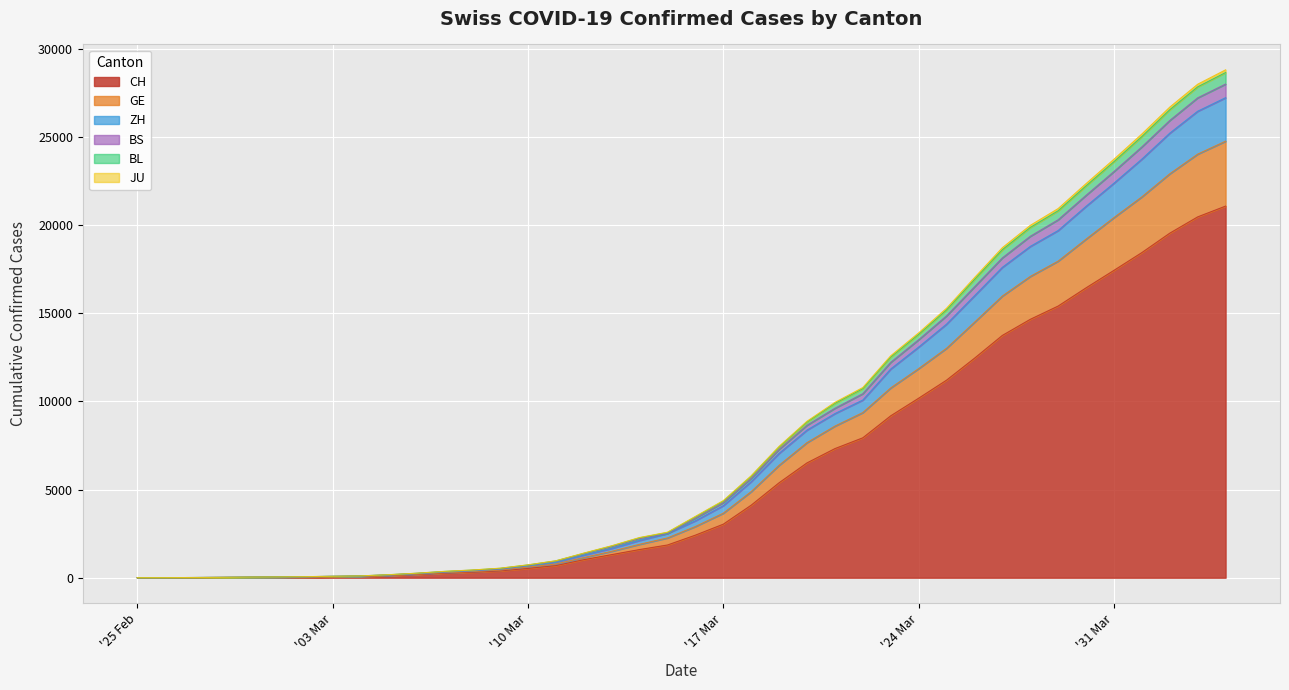

Does the chart display data point markers on the line(s)?

No